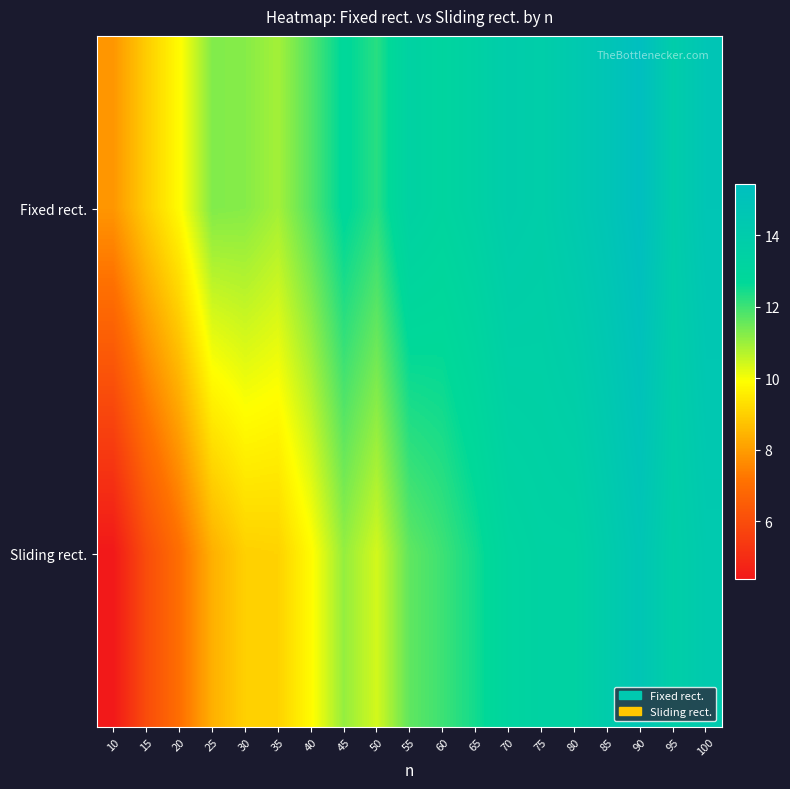

At which category is the sum across all series the highest?

90